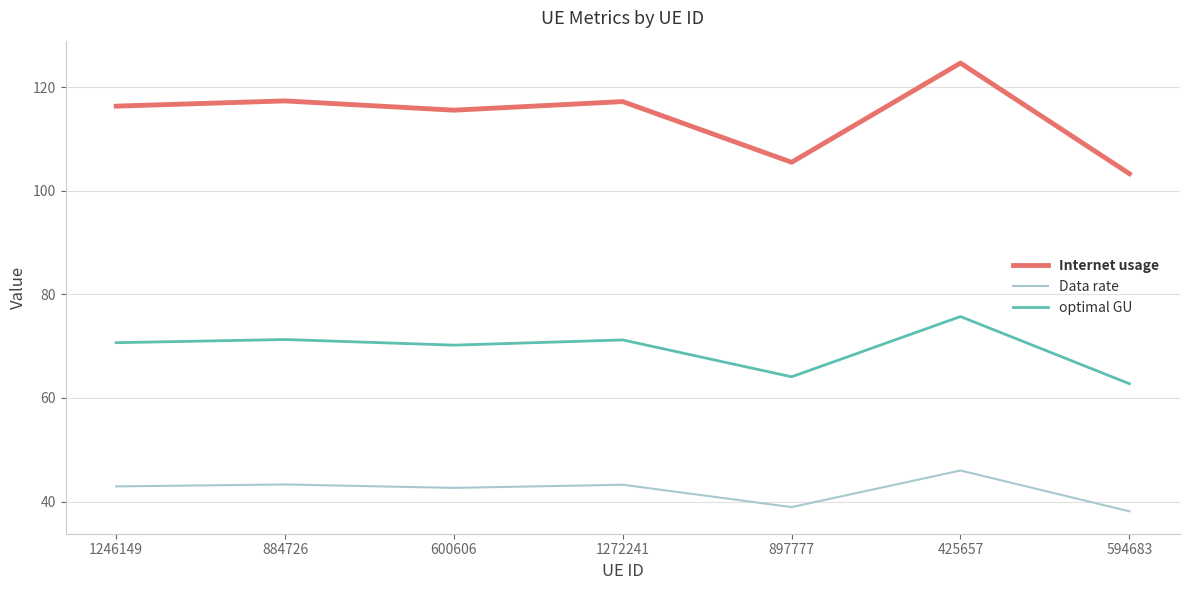

What is the difference between the Data rate values at 1272241 and 600606?

0.6